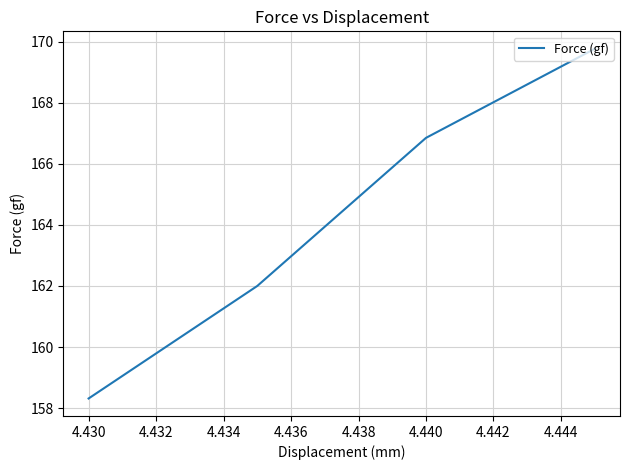

What is the sum of all values?

656.9